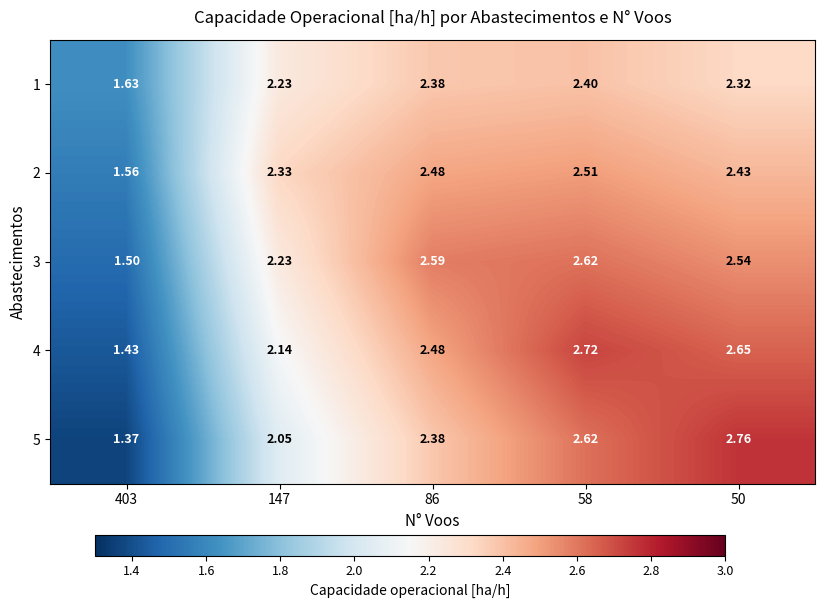

List the series in order of their peak value, lowest first.

1, 2, 3, 4, 5